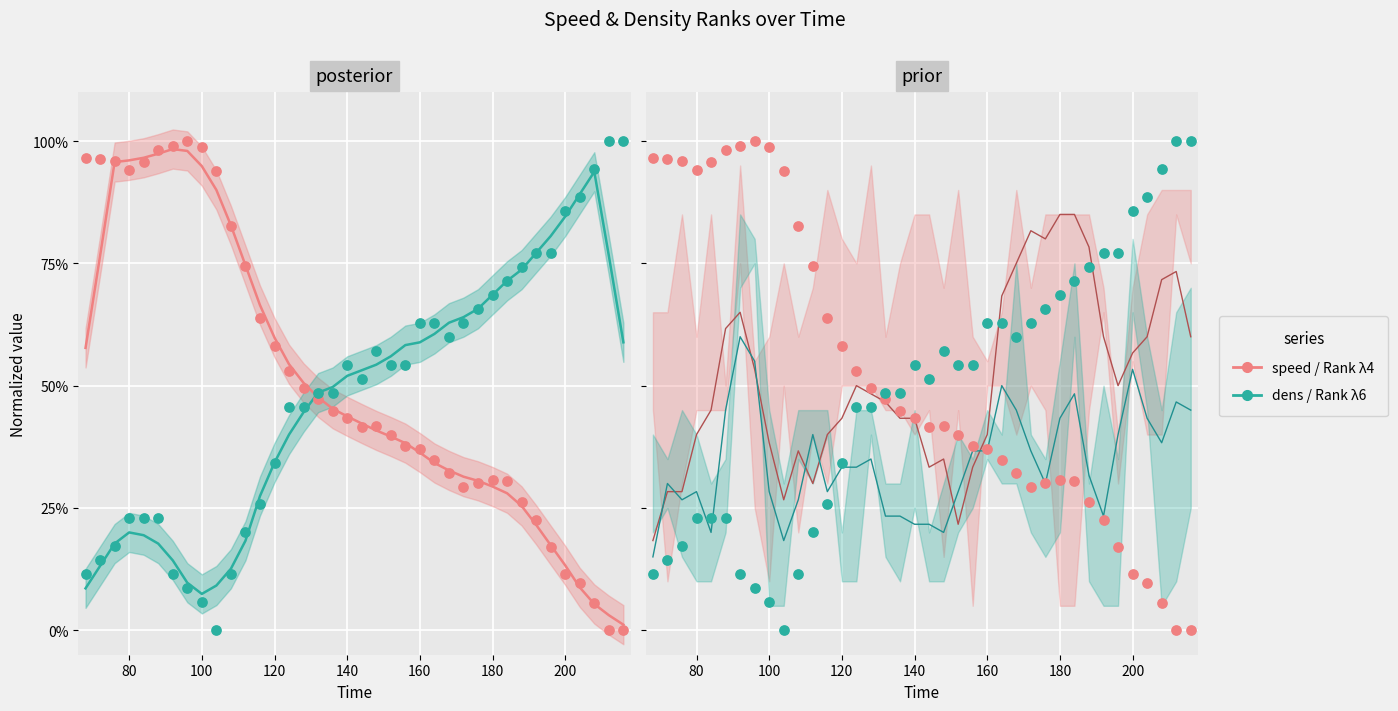

At how many categories does at least one series exceed 0?

38